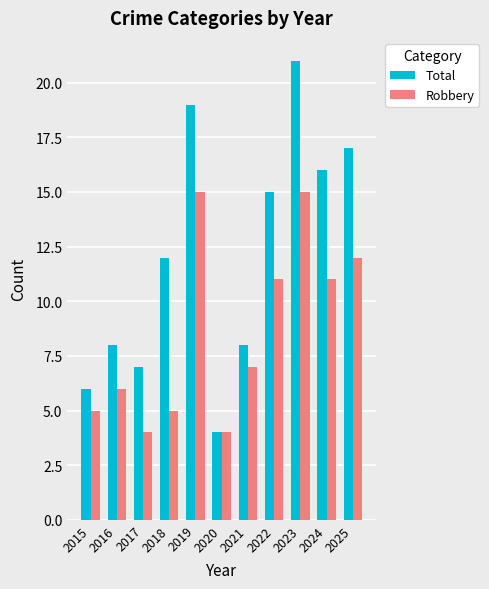

Reading left to right, what are all the values shown in this chart?

Total: 2015=6	2016=8	2017=7	2018=12	2019=19	2020=4	2021=8	2022=15	2023=21	2024=16	2025=17
Robbery: 2015=5	2016=6	2017=4	2018=5	2019=15	2020=4	2021=7	2022=11	2023=15	2024=11	2025=12